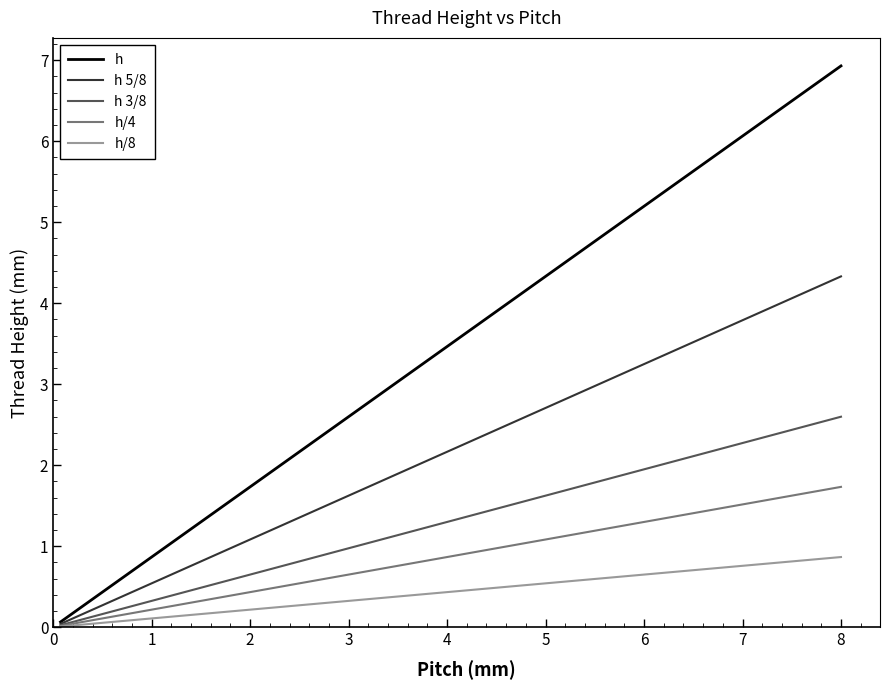

Rank the series by their maximum value, from highest to lowest.

h, h 5/8, h 3/8, h/4, h/8